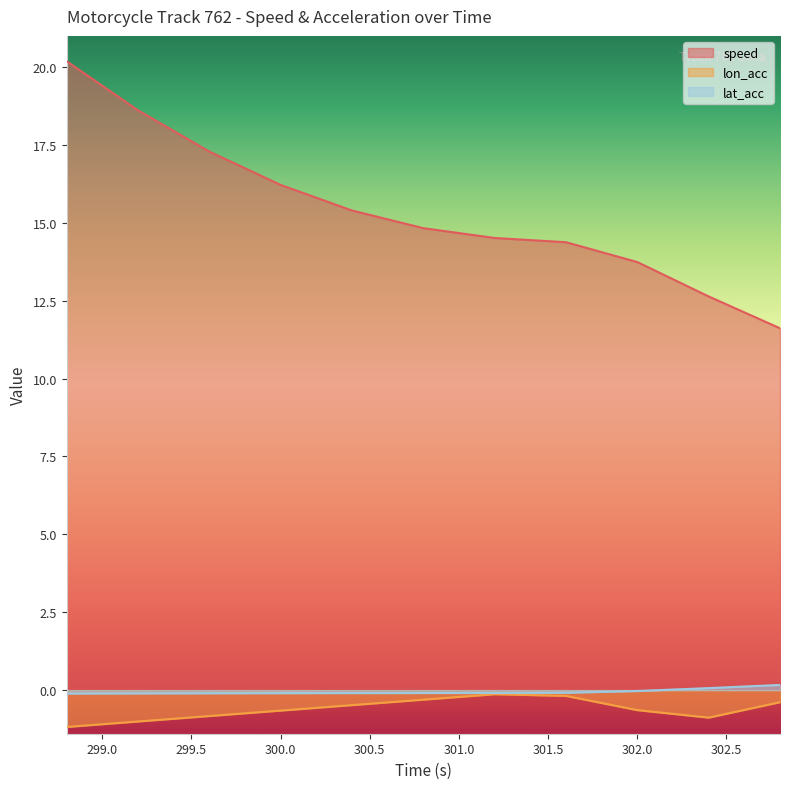

The lon_acc series shows -0.6 at 302.0. True or false?

True